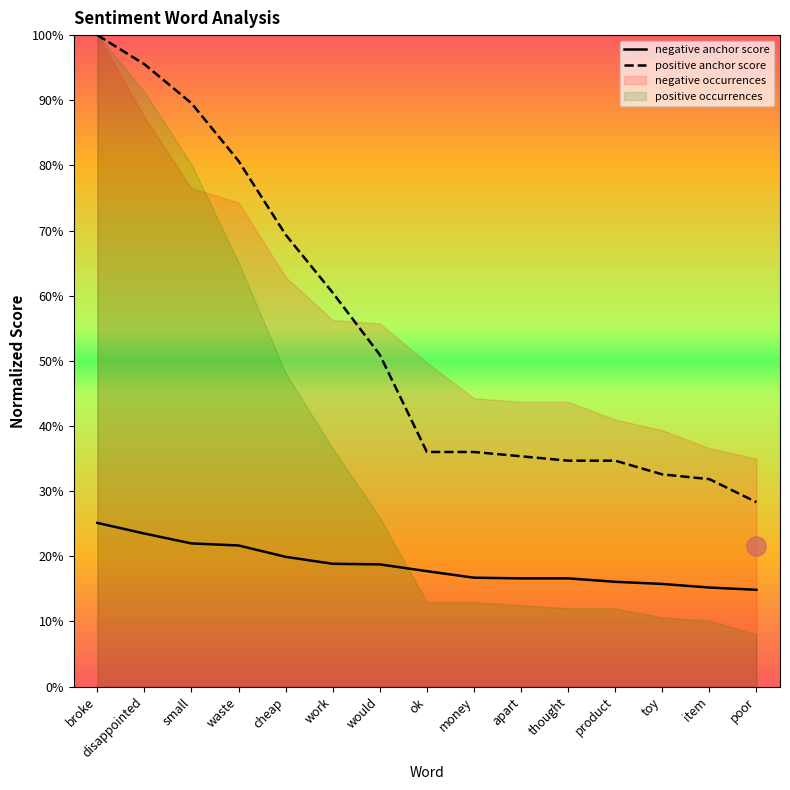

What is the sum of the negative anchor score values at thought and poor?

0.3